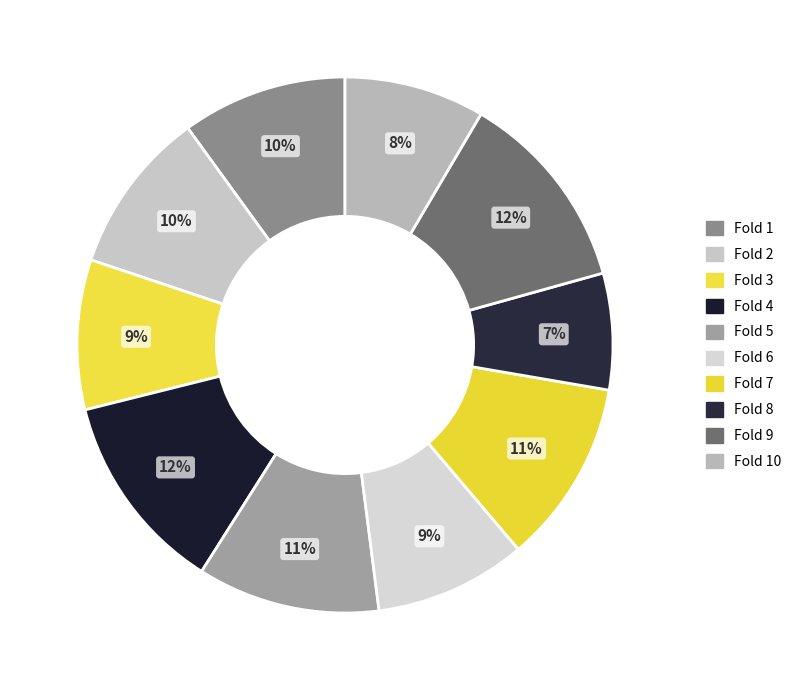

Is it true that Fold 8 is 1% of the pie?

False